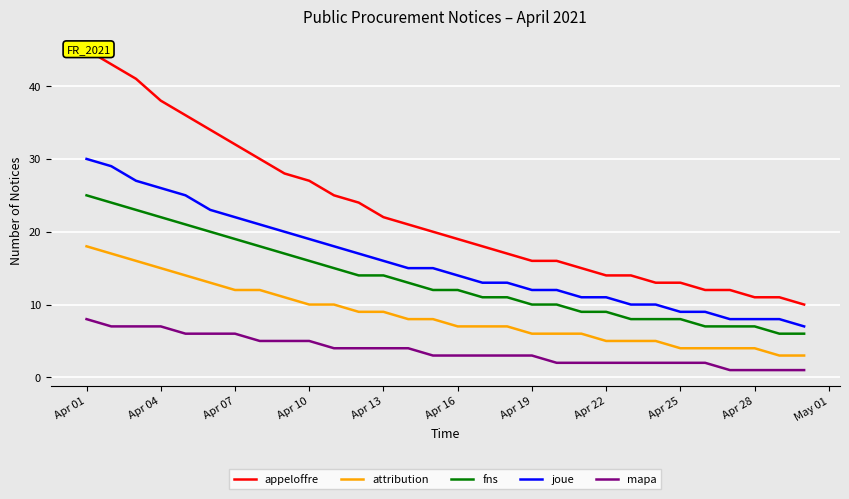

What are all the series names shown in the legend?

appeloffre, attribution, fns, joue, mapa